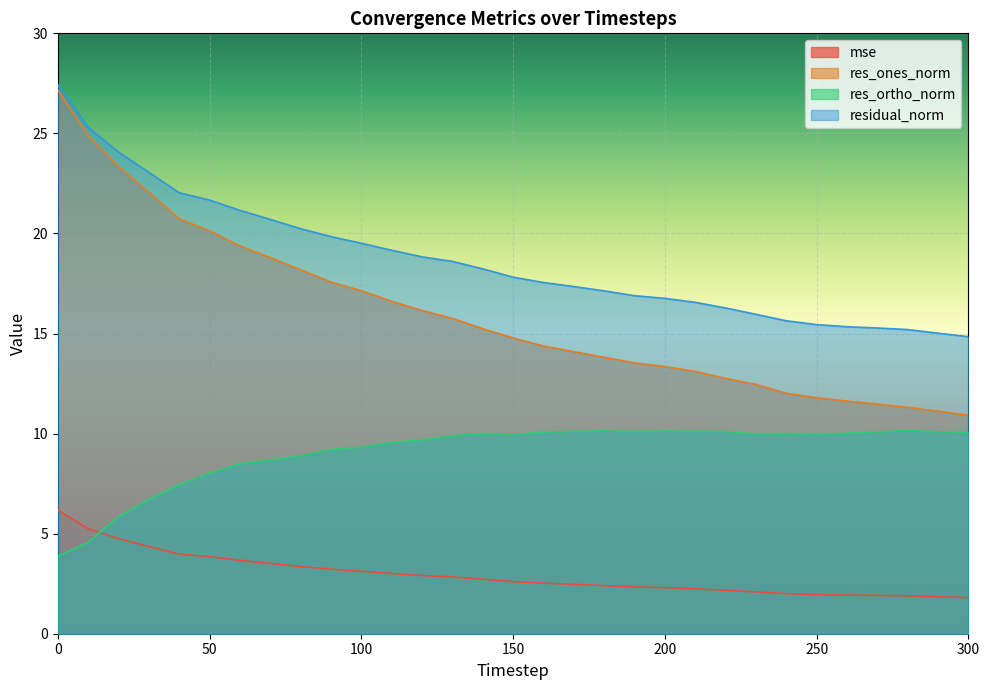

Is the value of res_ones_norm at 110 greater than the value of residual_norm at 10?

No